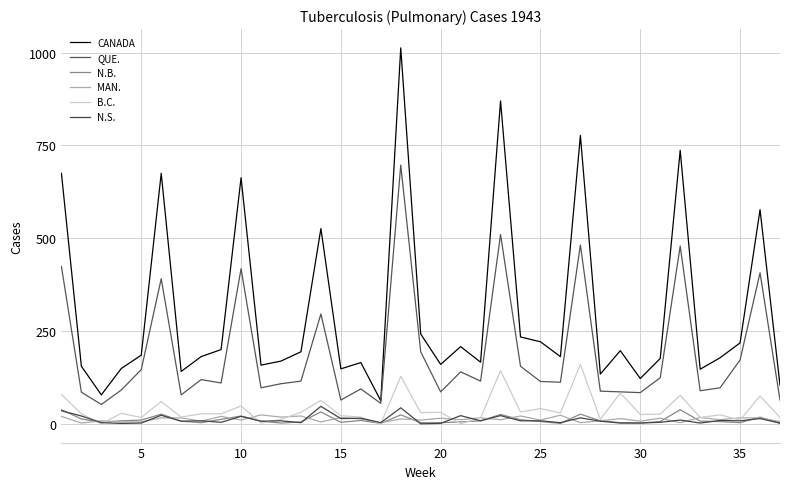

How many lines are shown in the chart?

6